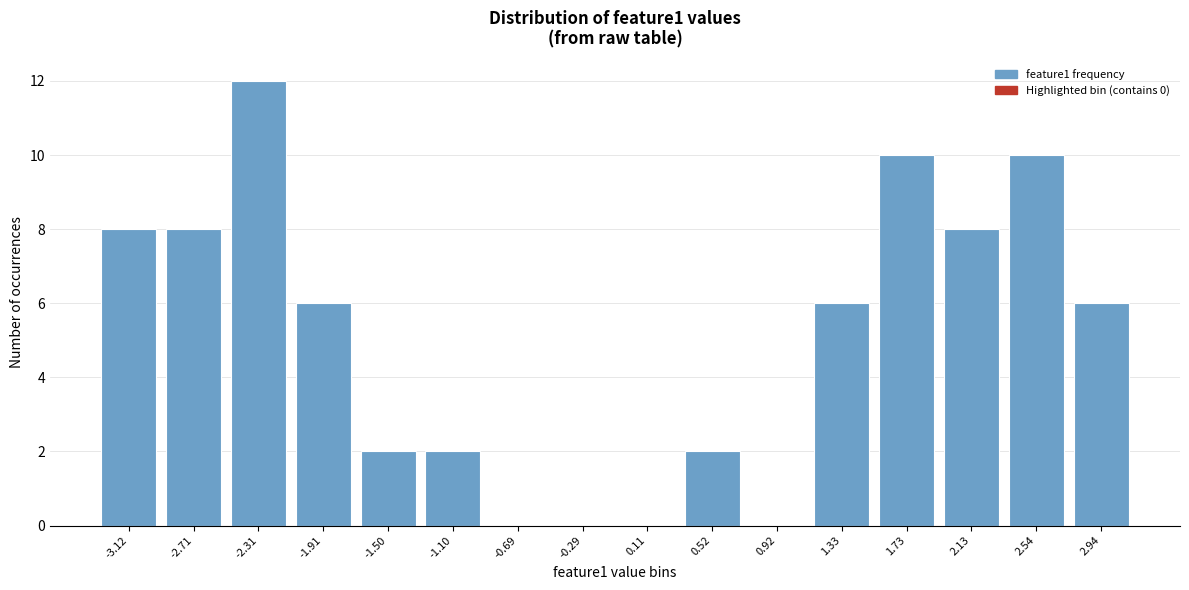

Reading right to left, what are all the values shown in this chart?

2.94=6	2.54=10	2.13=8	1.73=10	1.33=6	0.92=0	0.52=2	0.11=0	-0.29=0	-0.69=0	-1.10=2	-1.50=2	-1.91=6	-2.31=12	-2.71=8	-3.12=8